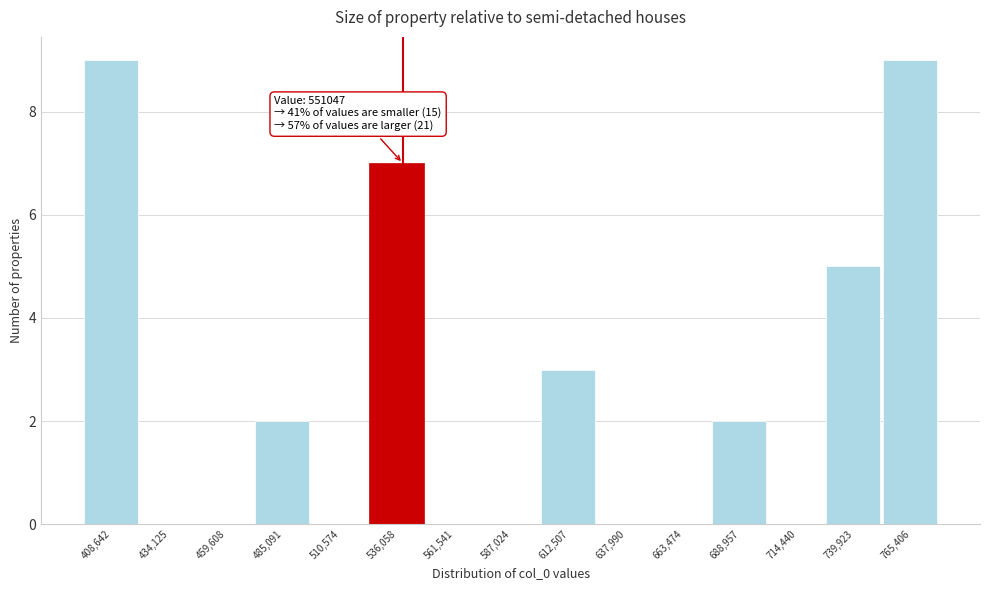

Reading left to right, transcribe all the data shown in this chart.

408,642=9	434,125=0	459,608=0	485,091=2	510,574=0	536,058=7	561,541=0	587,024=0	612,507=3	637,990=0	663,474=0	688,957=2	714,440=0	739,923=5	765,406=9